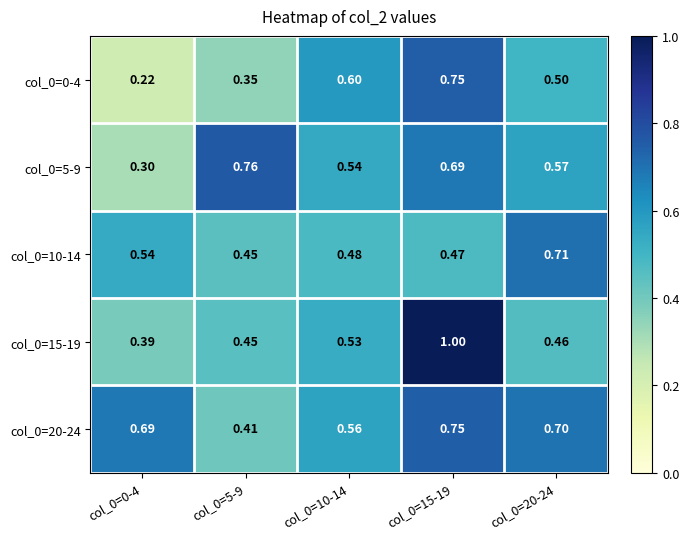

Which series has the widest spread of values?

col_0=15-19